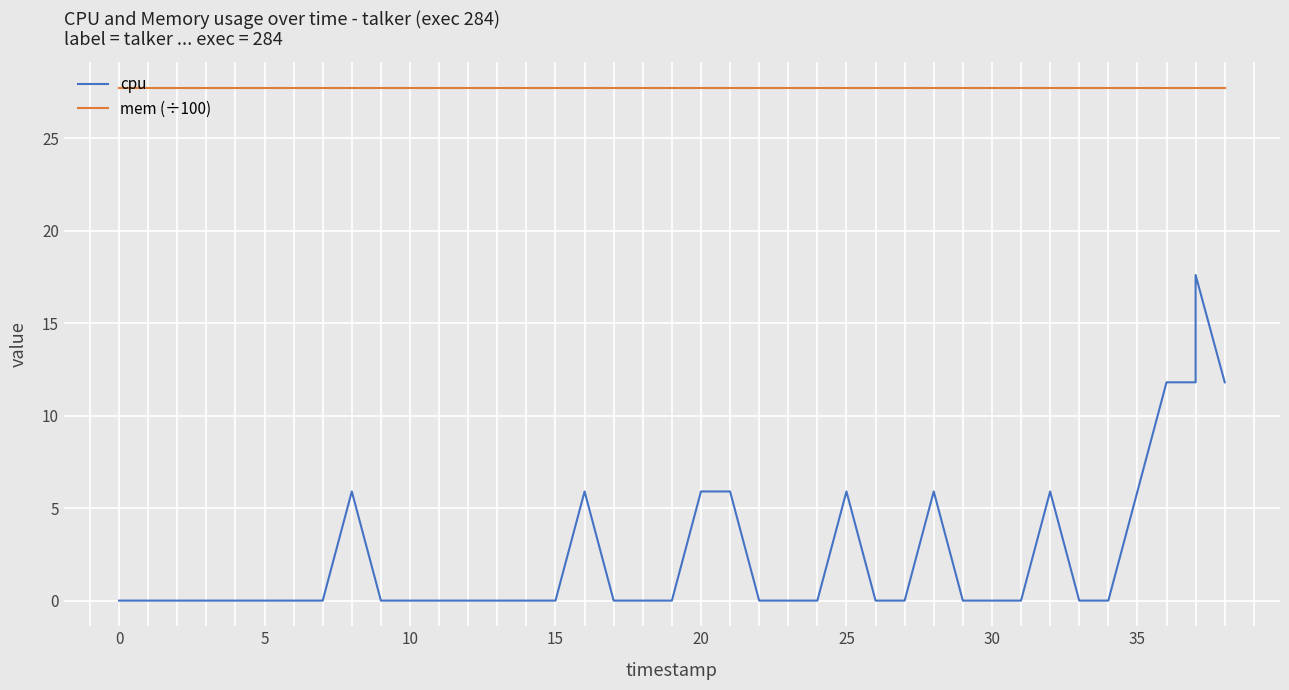

How many data points does each series have?

40